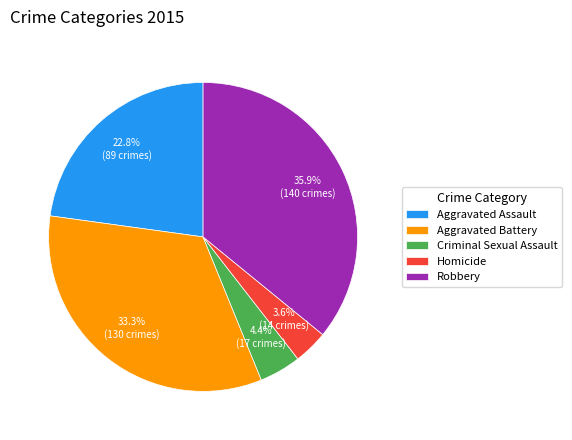

Rank the categories by value from lowest to highest.

Homicide, Criminal Sexual Assault, Aggravated Assault, Aggravated Battery, Robbery